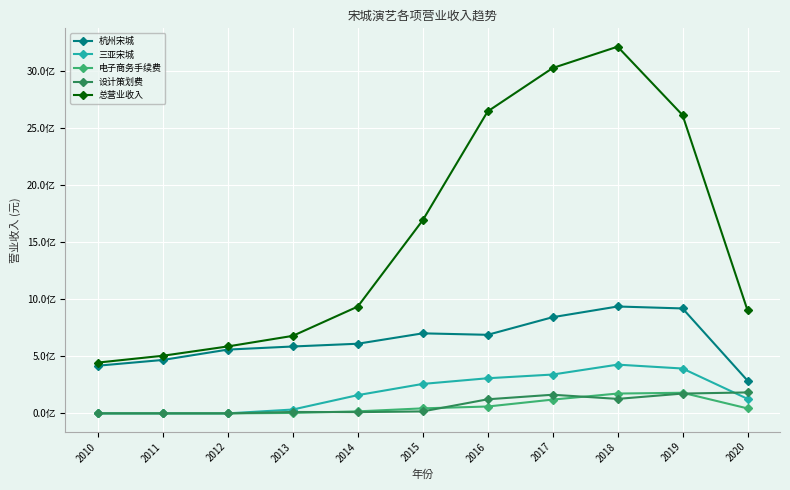

Where is the first local maximum for 电子商务手续费?

2019